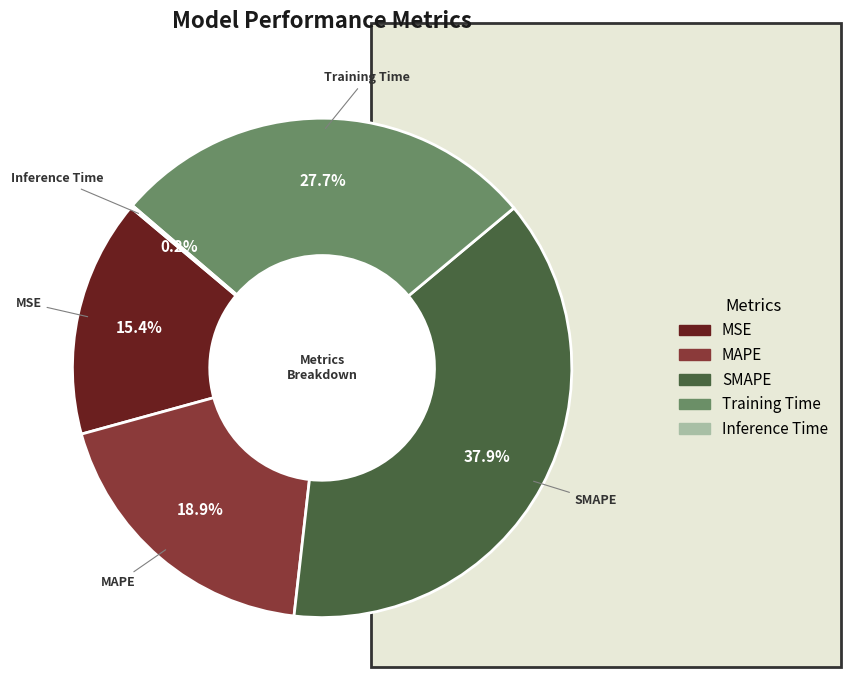

What percentage is the Training Time slice, to the nearest percent?

28%